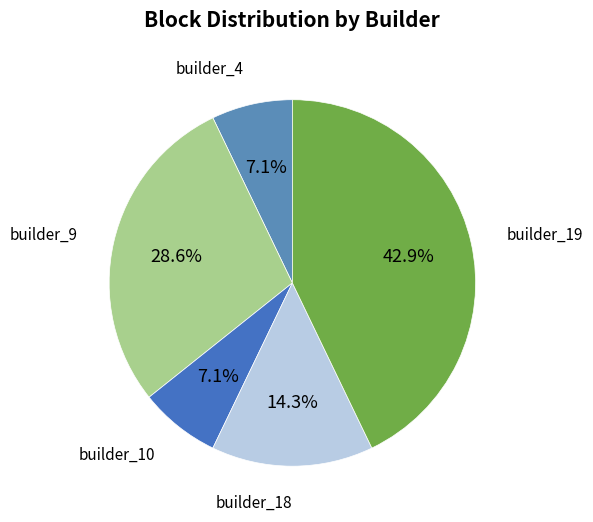

Rank the categories by value from highest to lowest.

builder_19, builder_9, builder_18, builder_4, builder_10